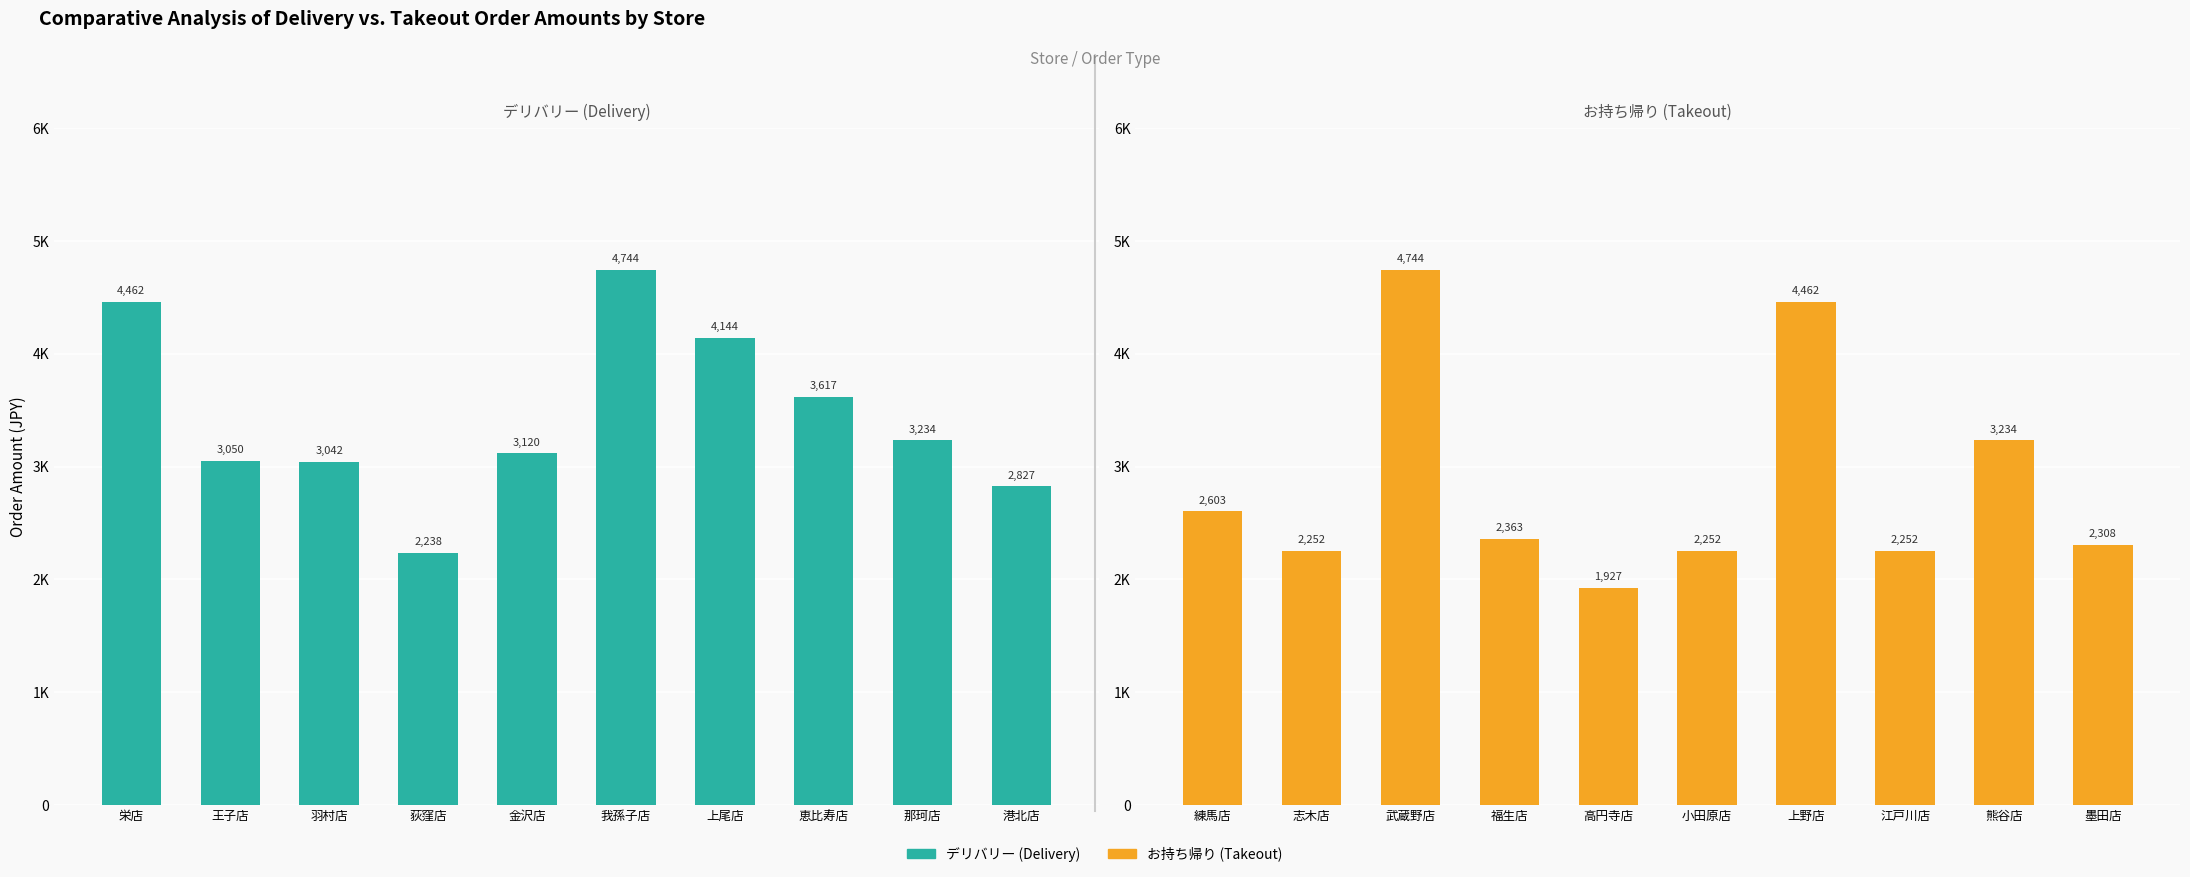

What is the sum of all デリバリー values?

34478